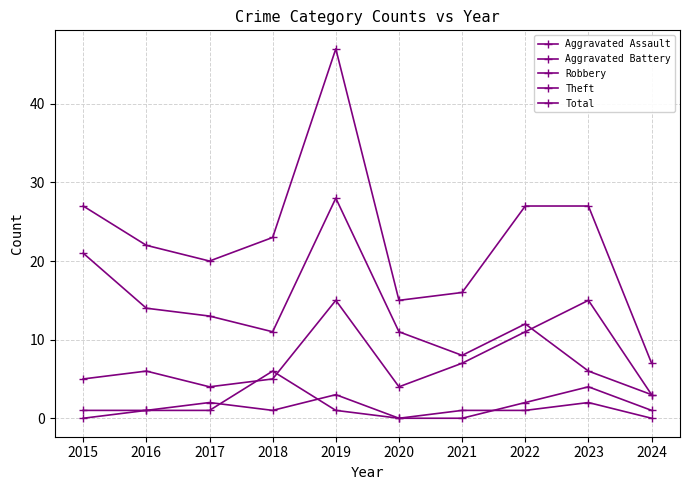

Rank the categories by Robbery value from lowest to highest.

2024, 2017, 2020, 2015, 2018, 2016, 2021, 2022, 2019, 2023